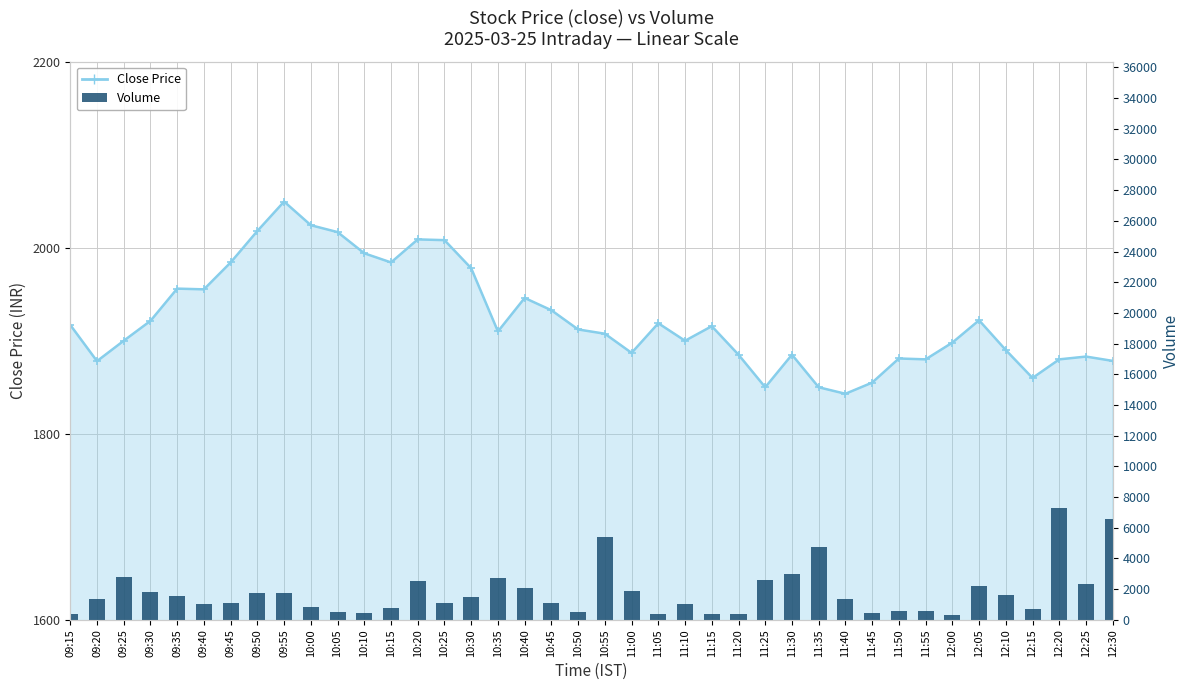

What is the change in value from 10:05 to 12:30?

+6075